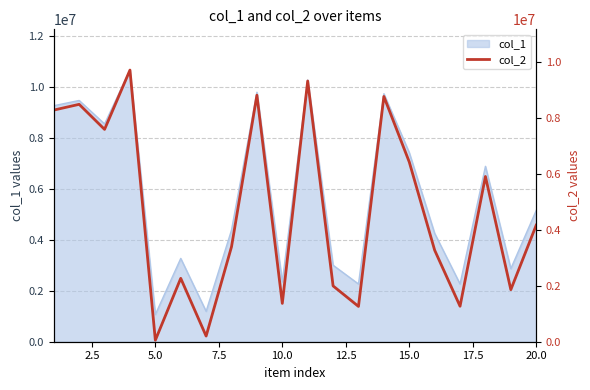

What is the difference between the maximum and minimum values?

9640875